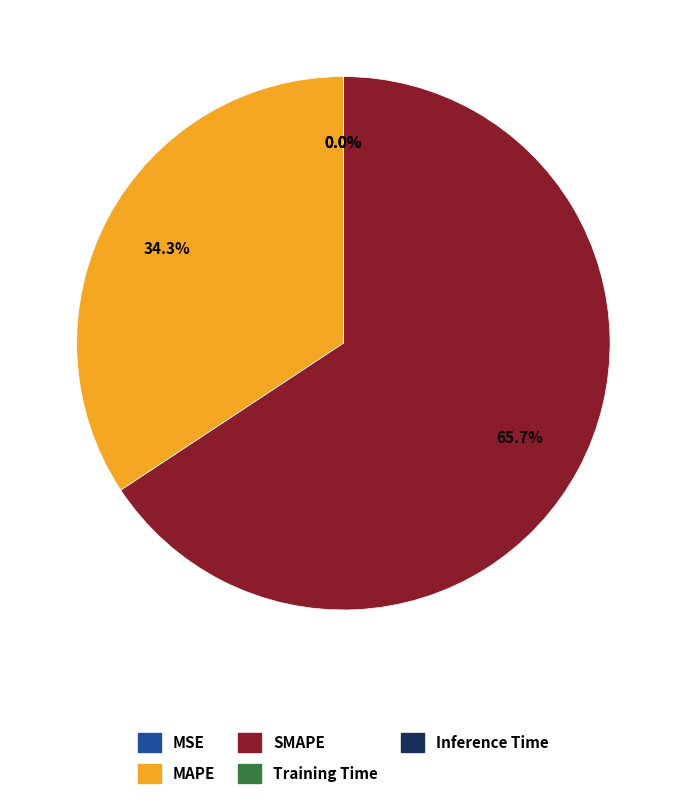

To the nearest percent, what is the average slice percentage?

20%